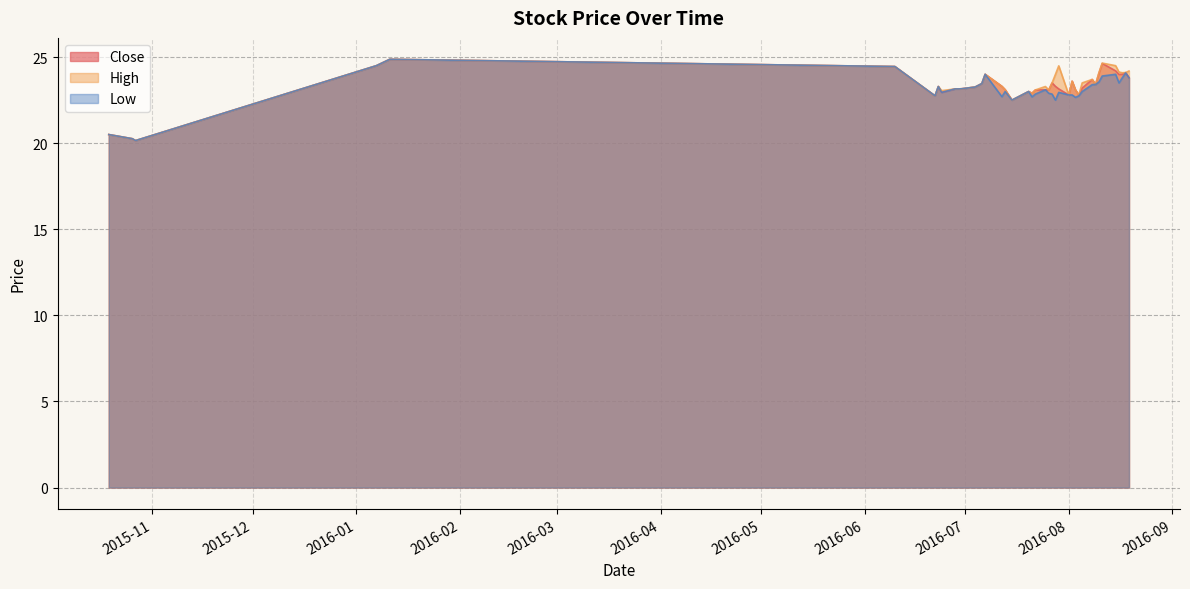

What is the average value of the Close series?

23.2